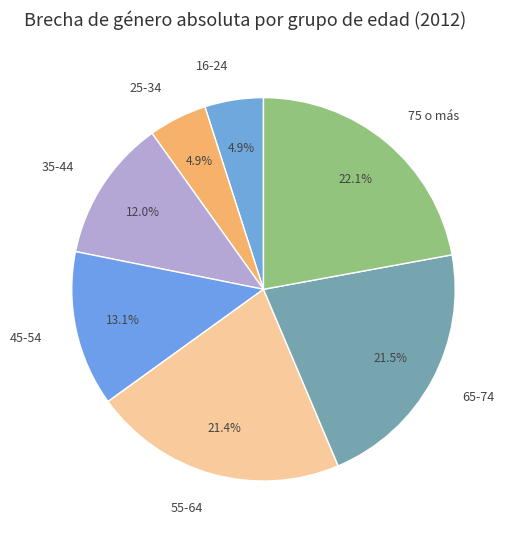

To the nearest percent, what is the difference between the largest and smallest slice percentages?

17%